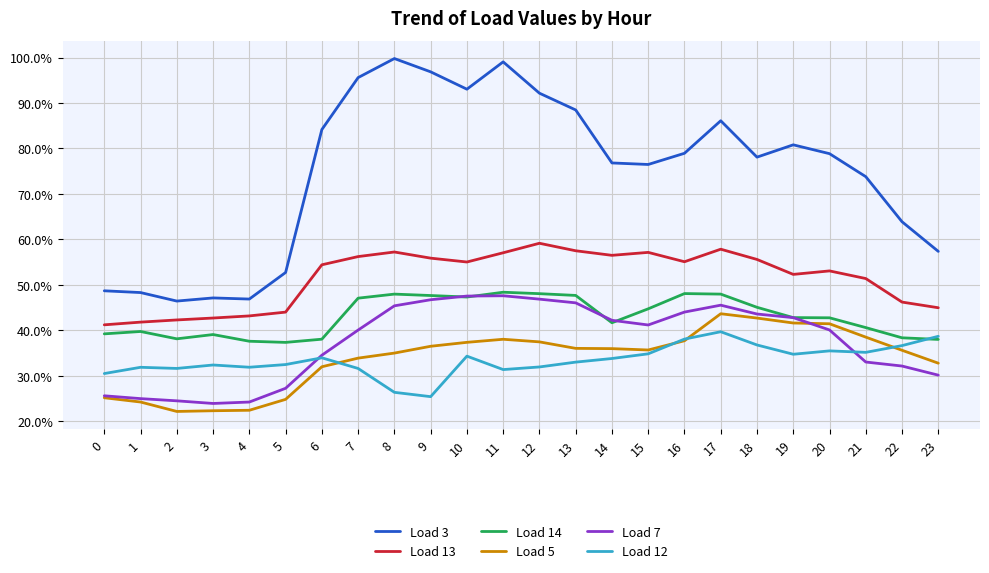

What is the difference between the second highest and minimum values in the Load 3 series?

0.5